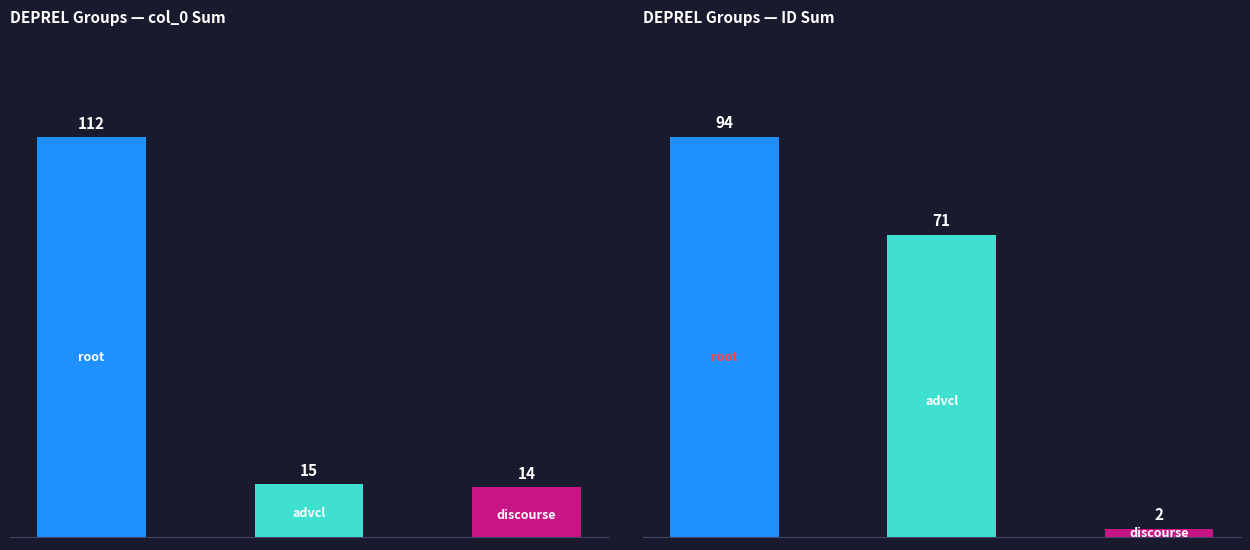

Rank the categories by value from lowest to highest.

2, 1, 0